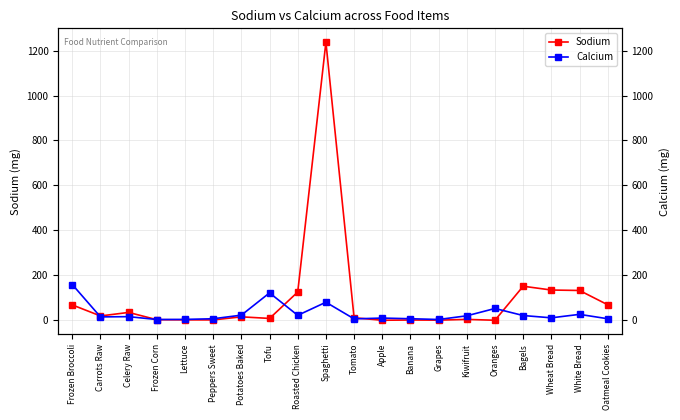

Where is Sodium nearest to the value 618?

Bagels